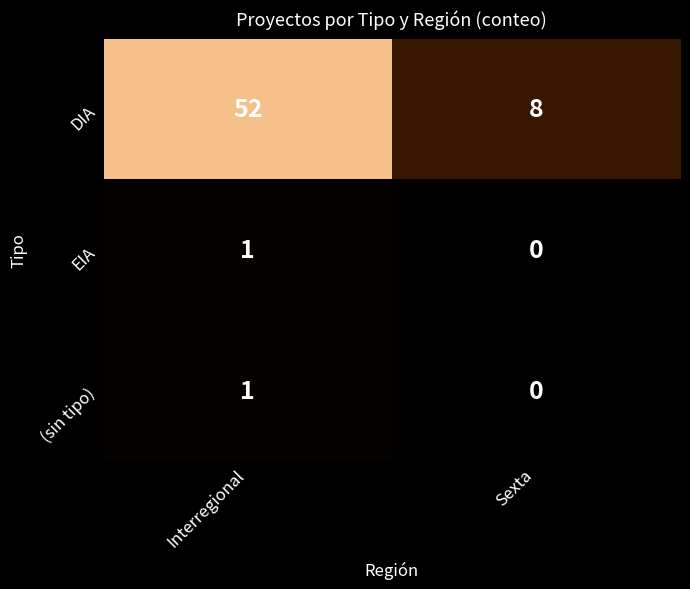

True or false: (sin tipo) has a value of 0 at Sexta.

True